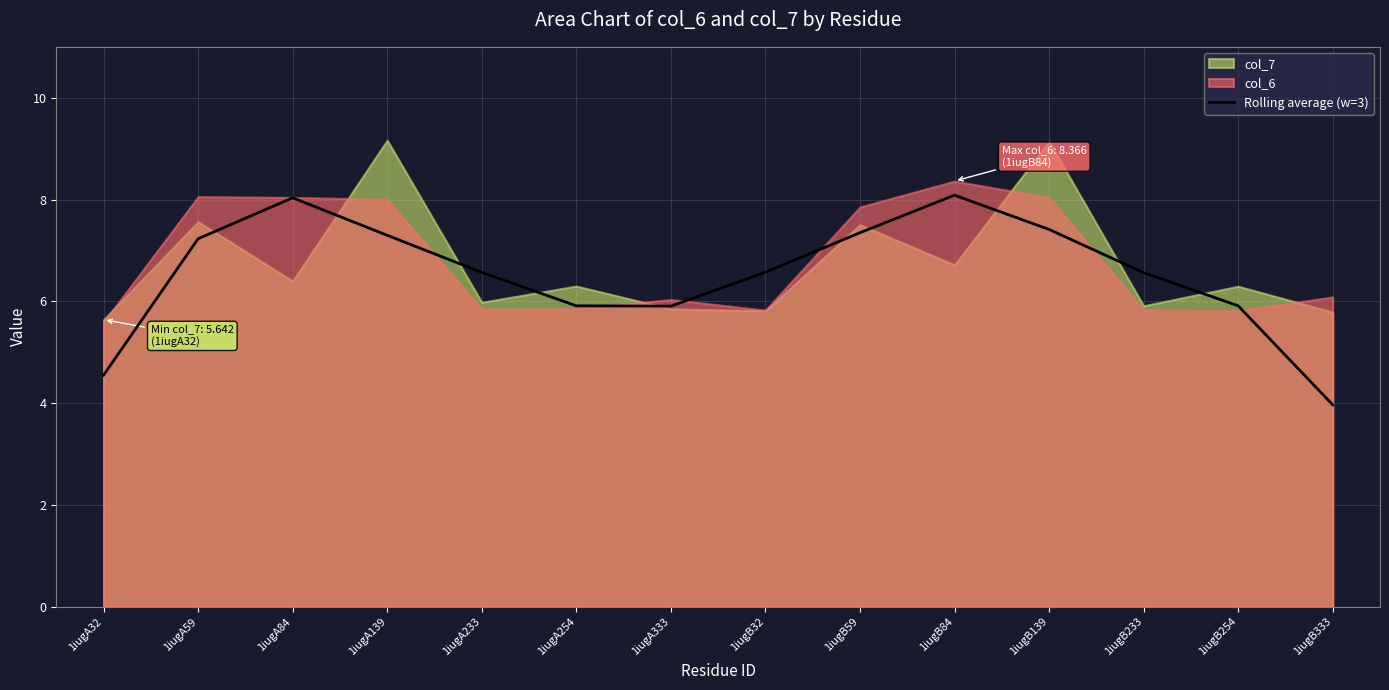

True or false: there are more than 2 points higher than both neighbors.

False